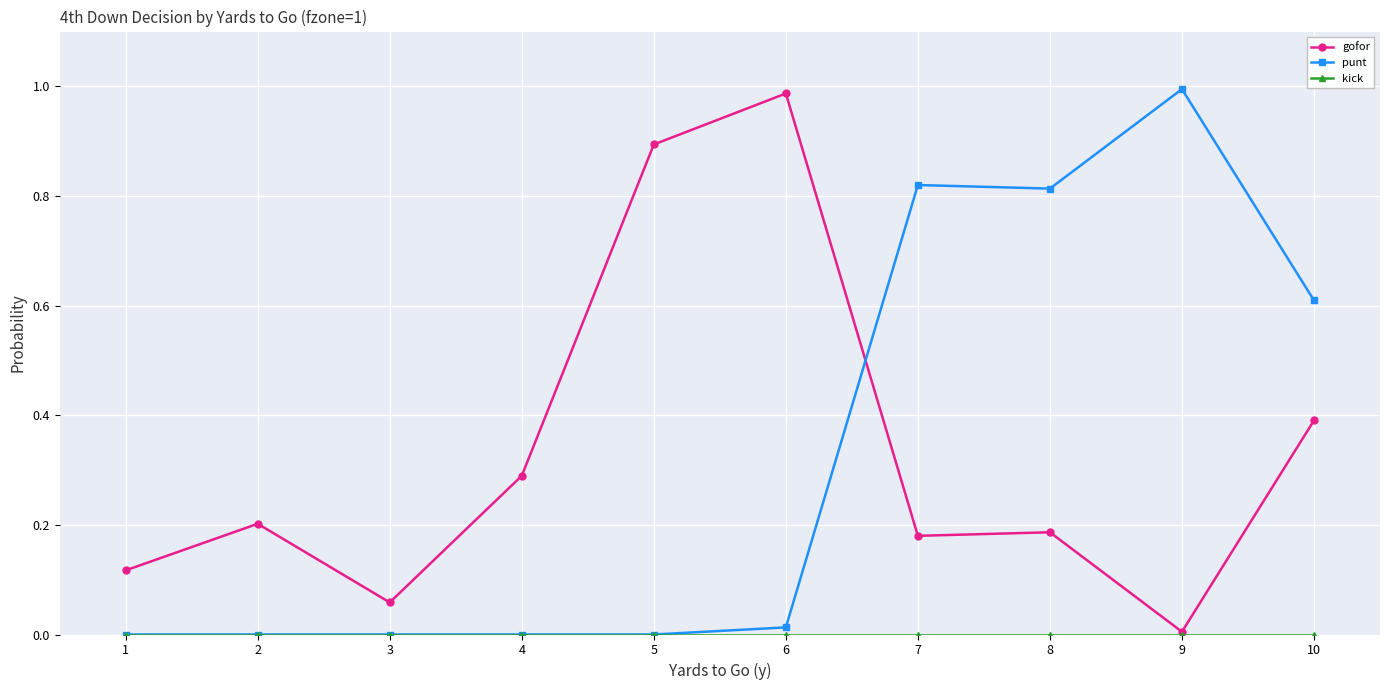

Where do gofor and punt first cross each other?

6 and 7